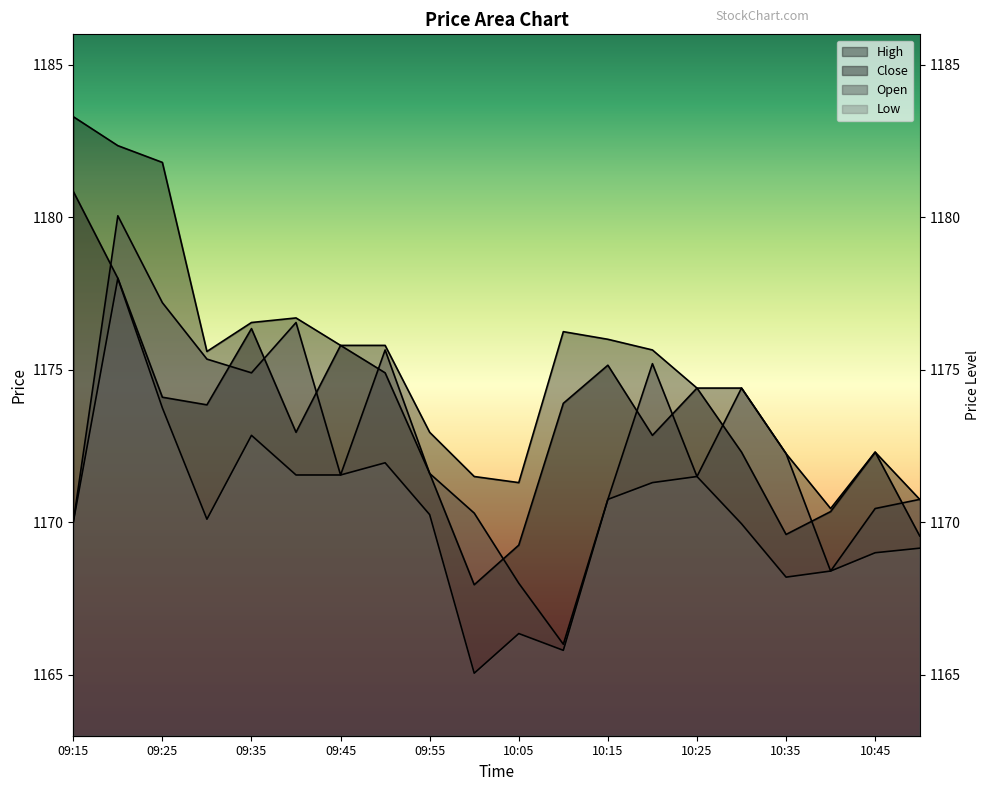

At which category is the sum across all series the highest?

09:20